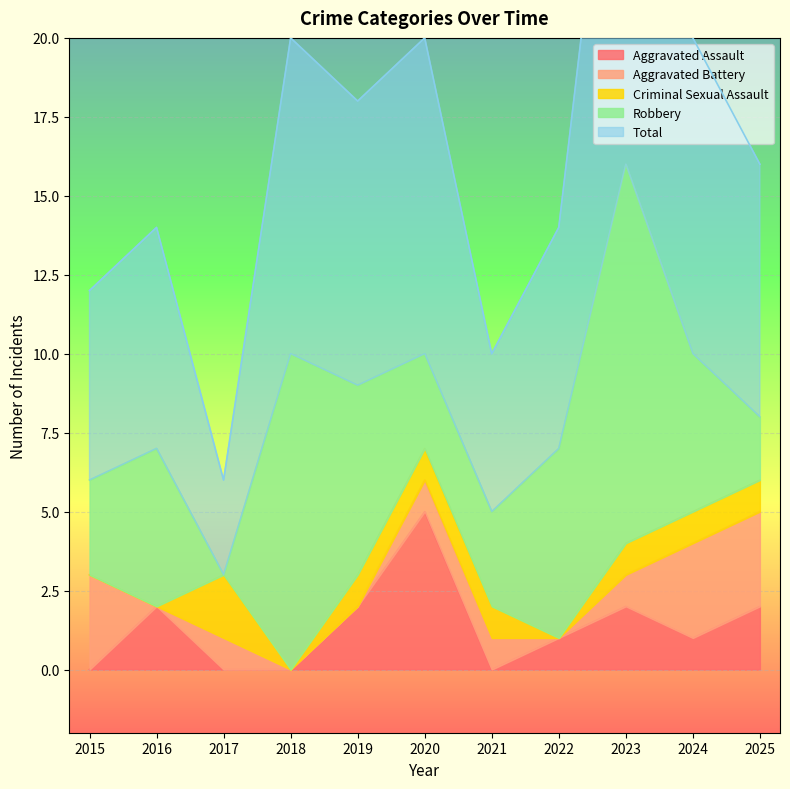

The Aggravated Battery series shows 3 at 2024. True or false?

True